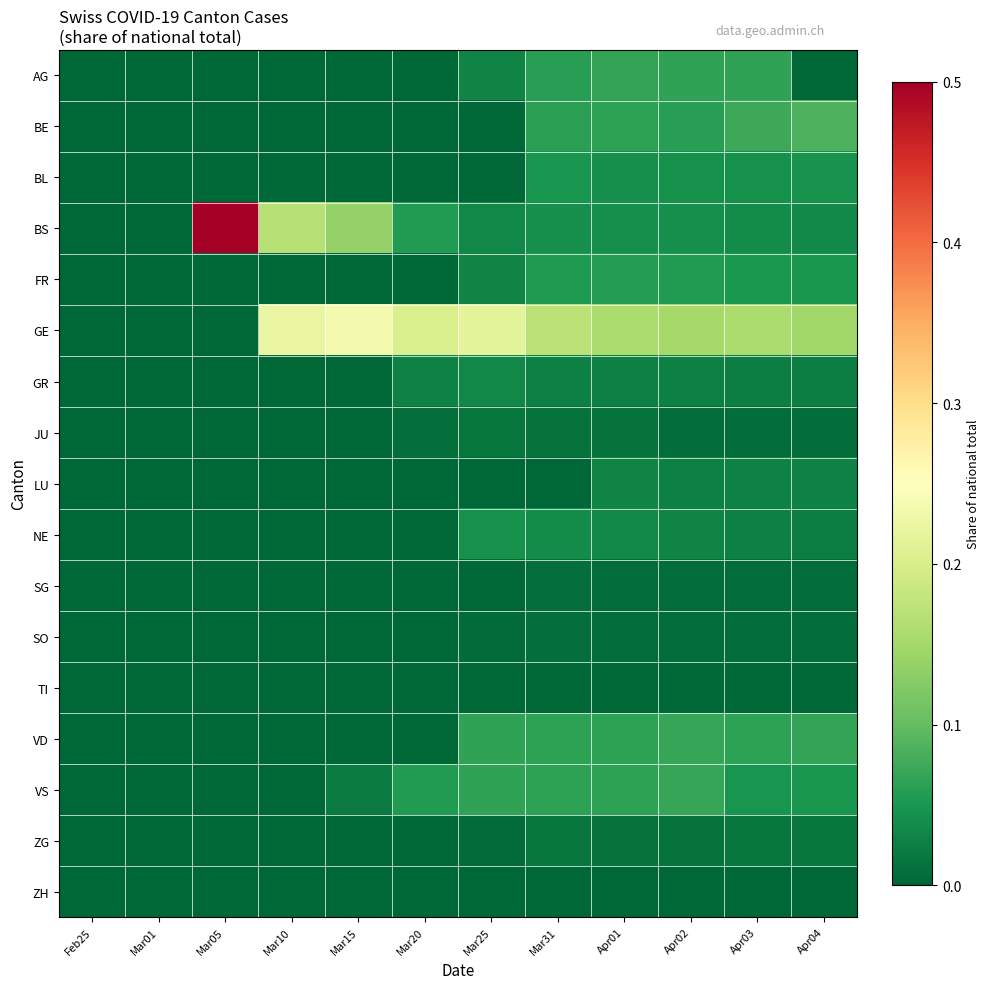

How many data points does each series have?

12